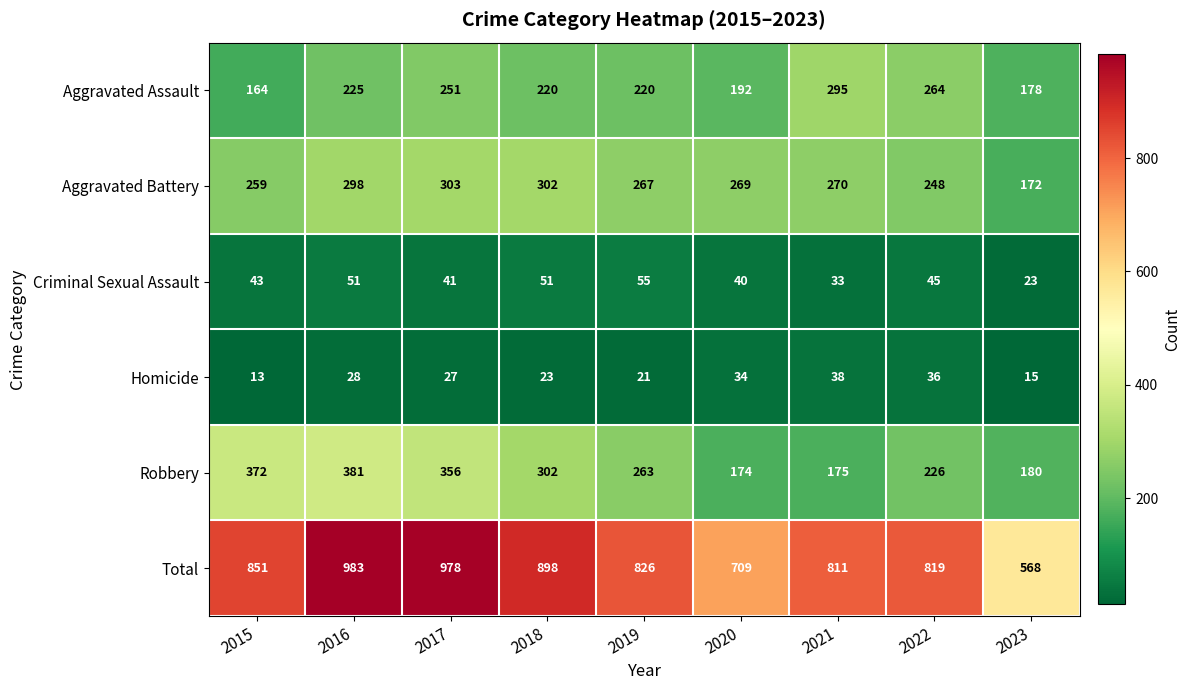

How many data points does each series have?

9